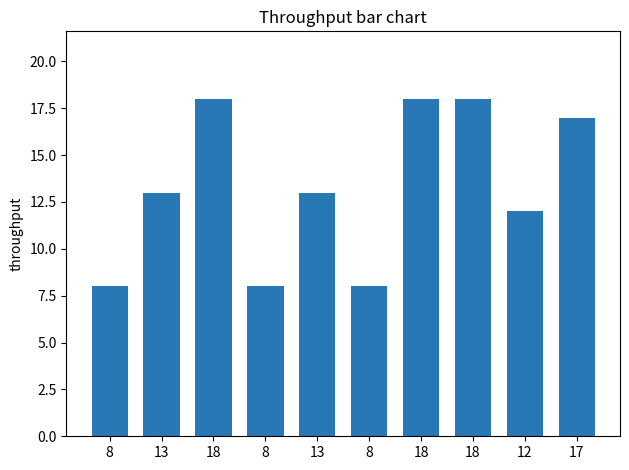

What is the ratio of the value at 13 to the value at 8?

1.6